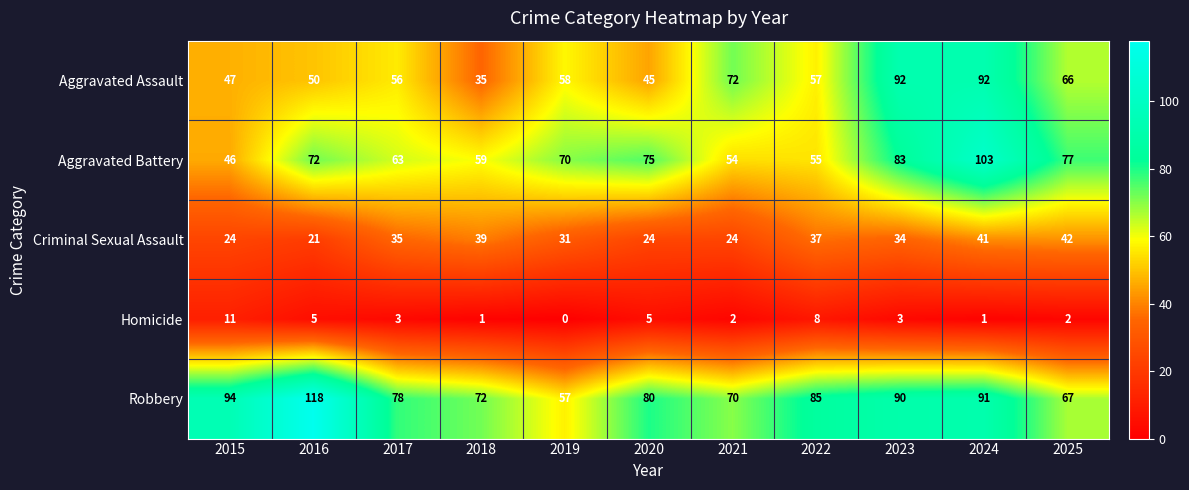

The value of Aggravated Assault at 2015 is 84. True or false?

False